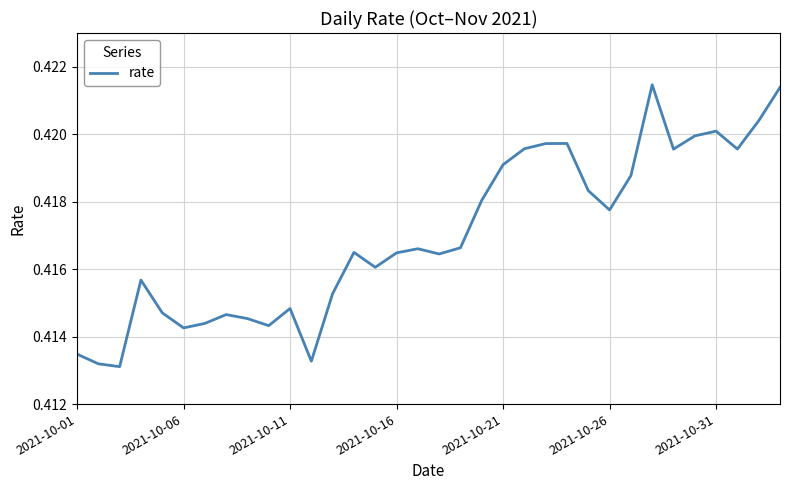

Is this an area chart (filled region under the line)?

No